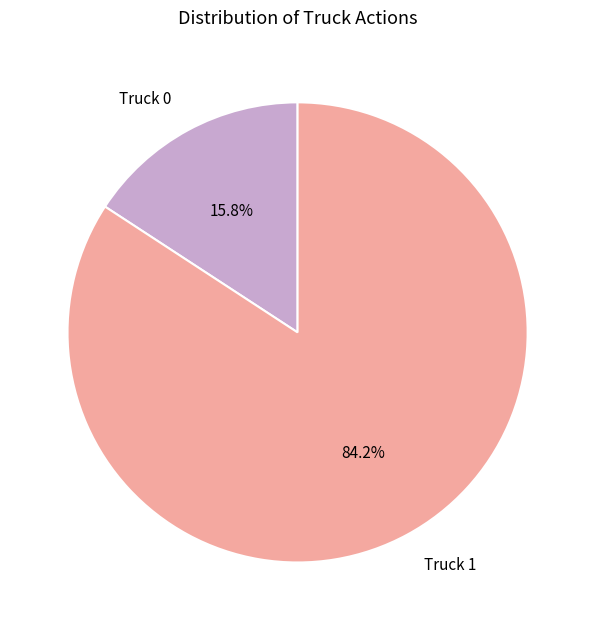

Which category accounts for the majority?

Truck 1